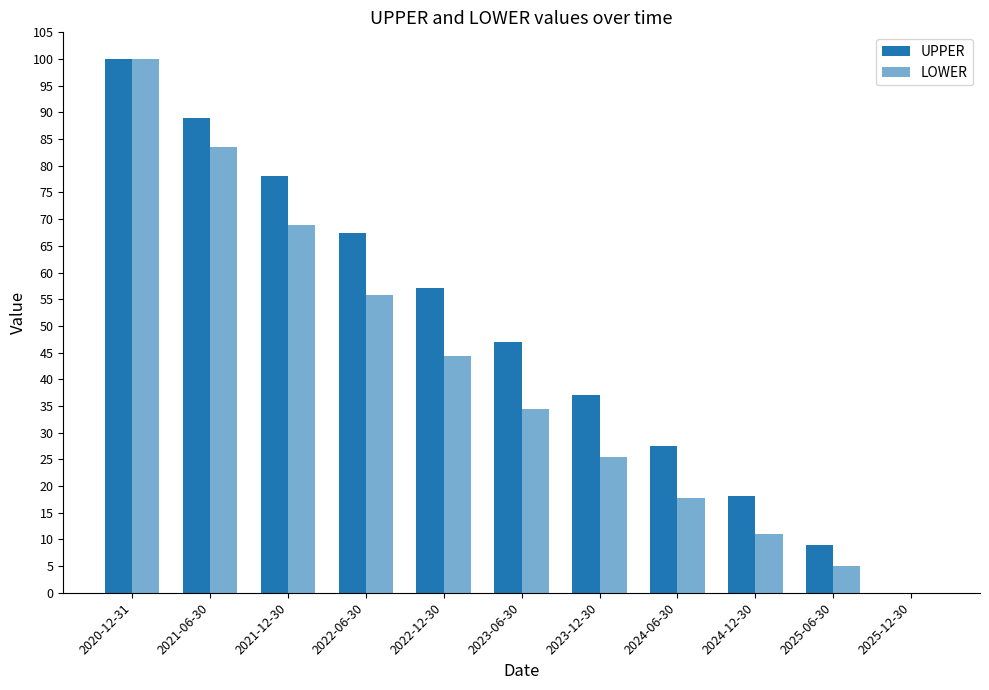

The UPPER series shows 12.1 at 2025-06-30. True or false?

False